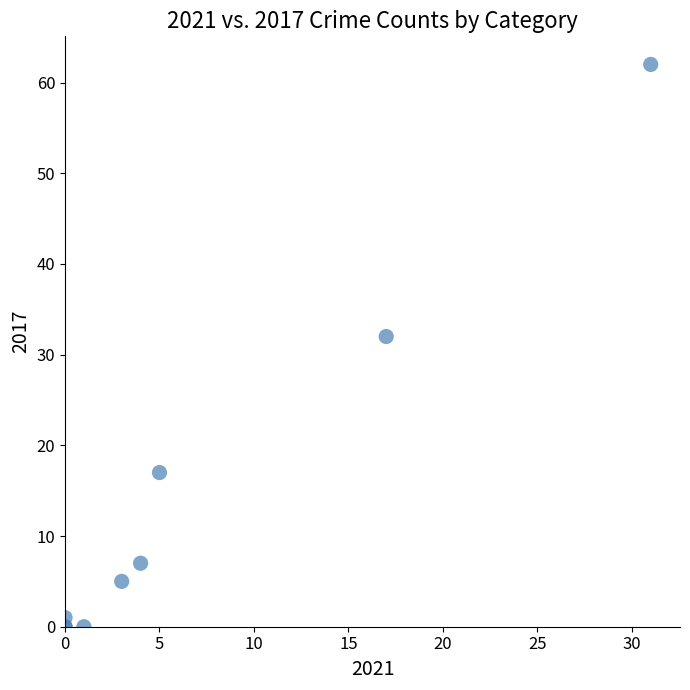

What Y value in the scatter plot is closest to 31?

32